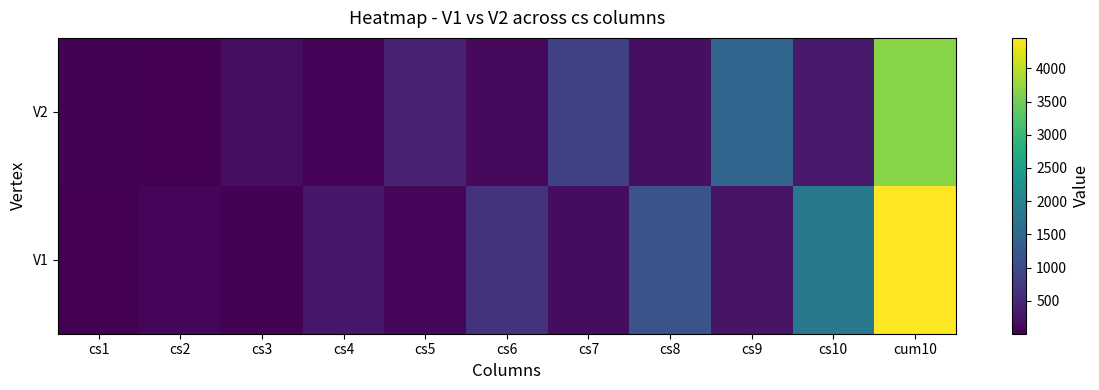

Which has a higher value, cs1 or cs4?

cs4